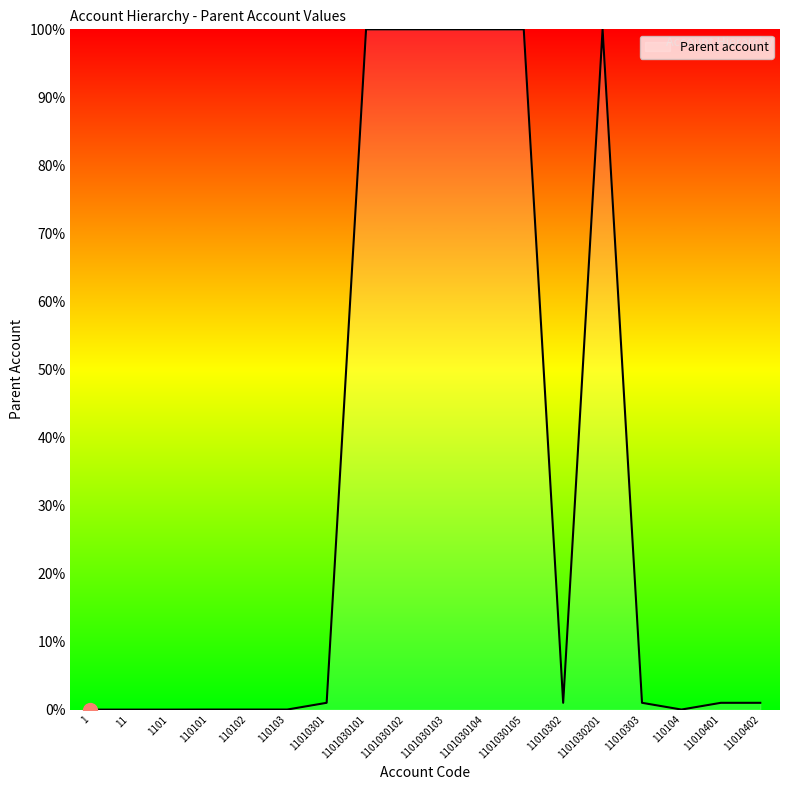

What is the difference between the maximum and minimum values?

100.0